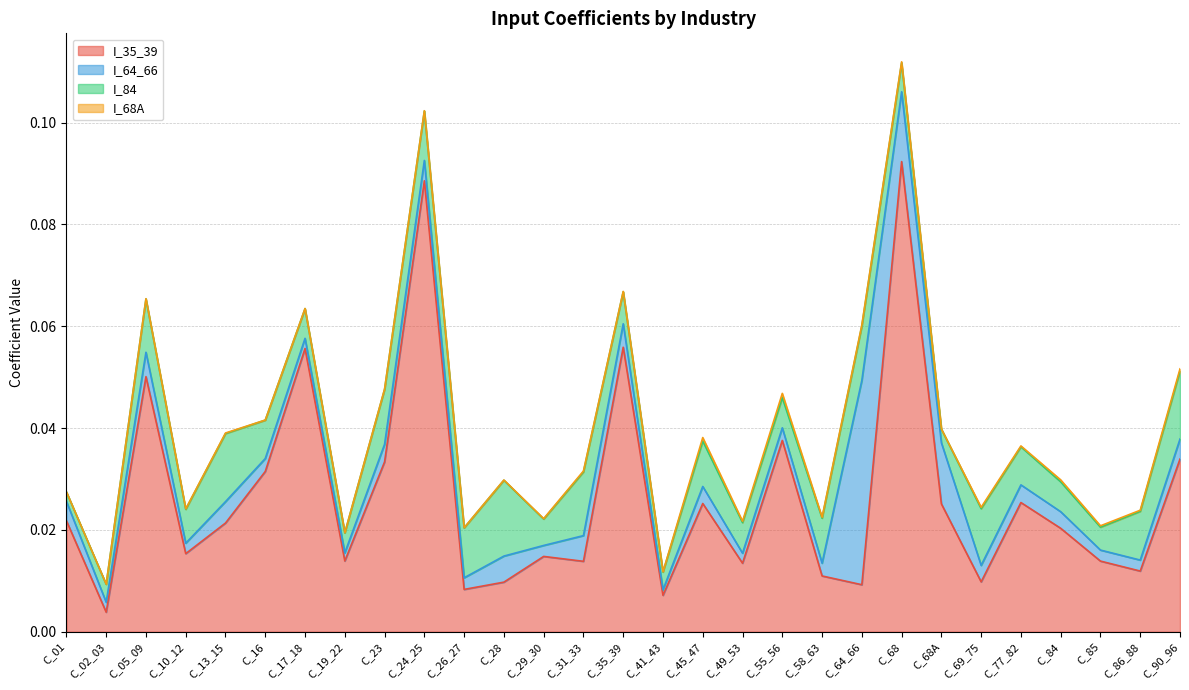

What is the label of the 29th point from the left?

C_90_96